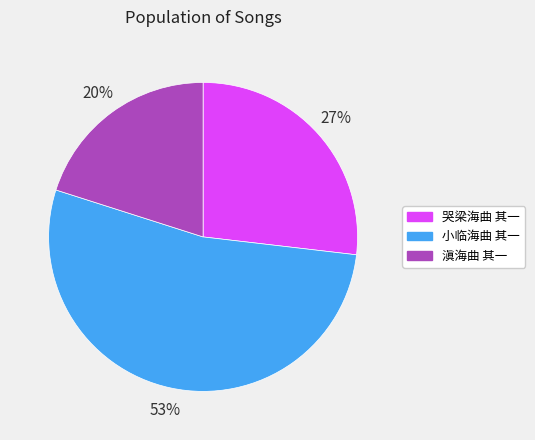

The 小临海曲 其一 slice represents 53% of the pie. True or false?

True